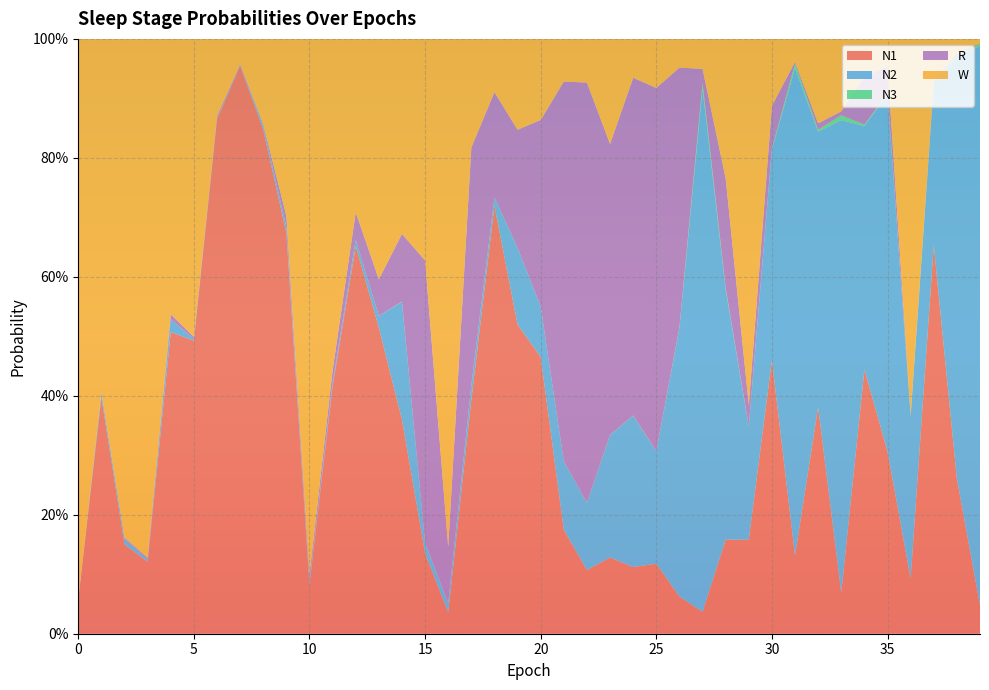

Reading left to right, list all the values displayed in this chart.

N1: 0=0.1	1=0.4	2=0.2	3=0.1	4=0.5	5=0.5	6=0.9	7=1.0	8=0.8	9=0.7	10=0.1	11=0.4	12=0.7	13=0.5	14=0.4	15=0.1	16=0.0	17=0.4	18=0.7	19=0.5	20=0.5	21=0.2	22=0.1	23=0.1	24=0.1	25=0.1	26=0.1	27=0.0	28=0.2	29=0.2	30=0.5	31=0.1	32=0.4	33=0.1	34=0.4	35=0.3	36=0.1	37=0.7	38=0.3	39=0.0
N2: 0=0.0	1=0.0	2=0.0	3=0.0	4=0.0	5=0.0	6=0.0	7=0.0	8=0.0	9=0.0	10=0.0	11=0.0	12=0.0	13=0.0	14=0.2	15=0.0	16=0.0	17=0.0	18=0.0	19=0.1	20=0.1	21=0.1	22=0.1	23=0.2	24=0.3	25=0.2	26=0.5	27=0.9	28=0.4	29=0.2	30=0.4	31=0.8	32=0.5	33=0.8	34=0.4	35=0.6	36=0.3	37=0.3	38=0.7	39=0.9
N3: 0=0.0	1=0.0	2=0.0	3=0.0	4=0.0	5=0.0	6=0.0	7=0.0	8=0.0	9=0.0	10=0.0	11=0.0	12=0.0	13=0.0	14=0.0	15=0.0	16=0.0	17=0.0	18=0.0	19=0.0	20=0.0	21=0.0	22=0.0	23=0.0	24=0.0	25=0.0	26=0.0	27=0.0	28=0.0	29=0.0	30=0.0	31=0.0	32=0.0	33=0.0	34=0.0	35=0.0	36=0.0	37=0.0	38=0.0	39=0.0
R: 0=0.0	1=0.0	2=0.0	3=0.0	4=0.0	5=0.0	6=0.0	7=0.0	8=0.0	9=0.0	10=0.0	11=0.0	12=0.0	13=0.1	14=0.1	15=0.5	16=0.1	17=0.4	18=0.2	19=0.2	20=0.3	21=0.6	22=0.7	23=0.5	24=0.6	25=0.6	26=0.4	27=0.0	28=0.2	29=0.0	30=0.1	31=0.0	32=0.0	33=0.0	34=0.1	35=0.0	36=0.0	37=0.0	38=0.0	39=0.0
W: 0=0.9	1=0.6	2=0.8	3=0.9	4=0.5	5=0.5	6=0.1	7=0.0	8=0.1	9=0.3	10=0.9	11=0.6	12=0.3	13=0.4	14=0.3	15=0.4	16=0.9	17=0.2	18=0.1	19=0.2	20=0.1	21=0.1	22=0.1	23=0.2	24=0.1	25=0.1	26=0.0	27=0.1	28=0.2	29=0.6	30=0.1	31=0.0	32=0.1	33=0.1	34=0.1	35=0.0	36=0.6	37=0.1	38=0.0	39=0.0